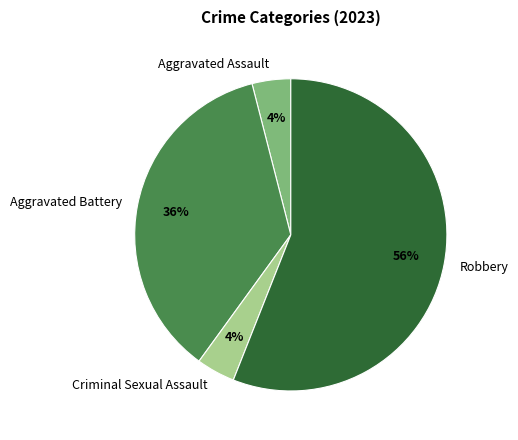

Approximately how many times larger is the value at Robbery compared to Aggravated Battery?

1.6